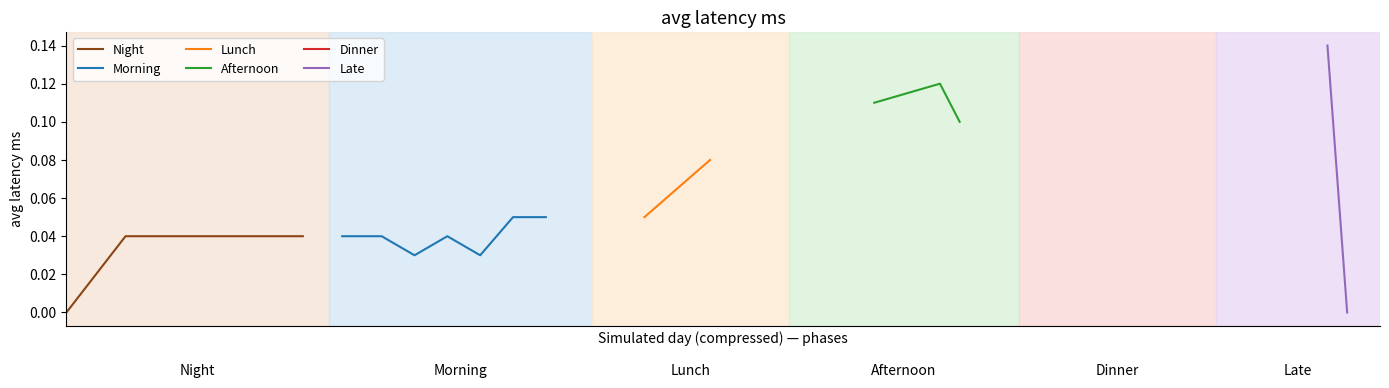

At which category does the data reach its first local peak?

58